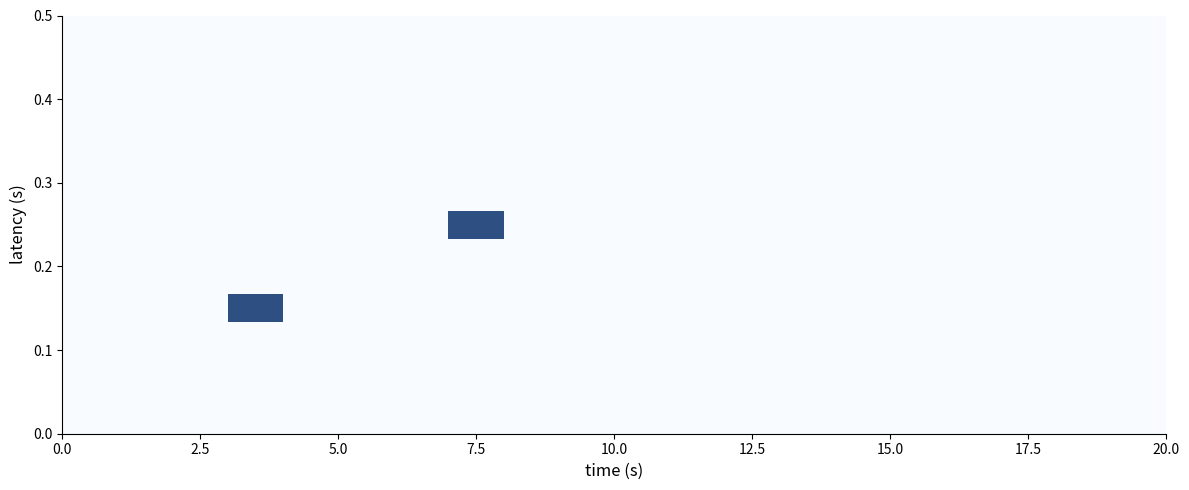

Reading left to right, what are all the values shown in this chart?

0: 0=0	1=0	2=0	3=0	4=0	5=0	6=0	7=0	8=0	9=0	10=0	11=0	12=0	13=0	14=0	15=0	16=0	17=0	18=0	19=0
1: 0=0	1=0	2=0	3=0	4=0	5=0	6=0	7=0	8=0	9=0	10=0	11=0	12=0	13=0	14=0	15=0	16=0	17=0	18=0	19=0
2: 0=0	1=0	2=0	3=0	4=0	5=0	6=0	7=0	8=0	9=0	10=0	11=0	12=0	13=0	14=0	15=0	16=0	17=0	18=0	19=0
3: 0=0	1=0	2=0	3=0	4=0	5=0	6=0	7=0	8=0	9=0	10=0	11=0	12=0	13=0	14=0	15=0	16=0	17=0	18=0	19=0
4: 0=0	1=0	2=0	3=1	4=0	5=0	6=0	7=0	8=0	9=0	10=0	11=0	12=0	13=0	14=0	15=0	16=0	17=0	18=0	19=0
5: 0=0	1=0	2=0	3=0	4=0	5=0	6=0	7=0	8=0	9=0	10=0	11=0	12=0	13=0	14=0	15=0	16=0	17=0	18=0	19=0
6: 0=0	1=0	2=0	3=0	4=0	5=0	6=0	7=0	8=0	9=0	10=0	11=0	12=0	13=0	14=0	15=0	16=0	17=0	18=0	19=0
7: 0=0	1=0	2=0	3=0	4=0	5=0	6=0	7=1	8=0	9=0	10=0	11=0	12=0	13=0	14=0	15=0	16=0	17=0	18=0	19=0
8: 0=0	1=0	2=0	3=0	4=0	5=0	6=0	7=0	8=0	9=0	10=0	11=0	12=0	13=0	14=0	15=0	16=0	17=0	18=0	19=0
9: 0=0	1=0	2=0	3=0	4=0	5=0	6=0	7=0	8=0	9=0	10=0	11=0	12=0	13=0	14=0	15=0	16=0	17=0	18=0	19=0
10: 0=0	1=0	2=0	3=0	4=0	5=0	6=0	7=0	8=0	9=0	10=0	11=0	12=0	13=0	14=0	15=0	16=0	17=0	18=0	19=0
11: 0=0	1=0	2=0	3=0	4=0	5=0	6=0	7=0	8=0	9=0	10=0	11=0	12=0	13=0	14=0	15=0	16=0	17=0	18=0	19=0
12: 0=0	1=0	2=0	3=0	4=0	5=0	6=0	7=0	8=0	9=0	10=0	11=0	12=0	13=0	14=0	15=0	16=0	17=0	18=0	19=0
13: 0=0	1=0	2=0	3=0	4=0	5=0	6=0	7=0	8=0	9=0	10=0	11=0	12=0	13=0	14=0	15=0	16=0	17=0	18=0	19=0
14: 0=0	1=0	2=0	3=0	4=0	5=0	6=0	7=0	8=0	9=0	10=0	11=0	12=0	13=0	14=0	15=0	16=0	17=0	18=0	19=0